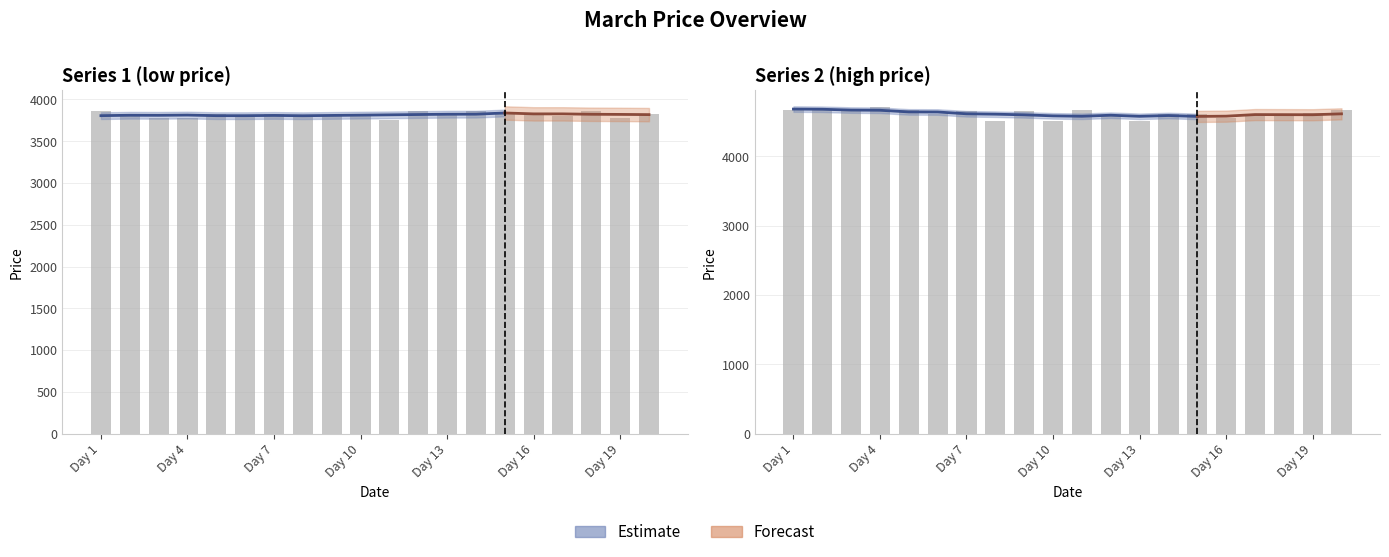

What is the difference between the maximum and minimum values in the Series 1 (low price) series?

100